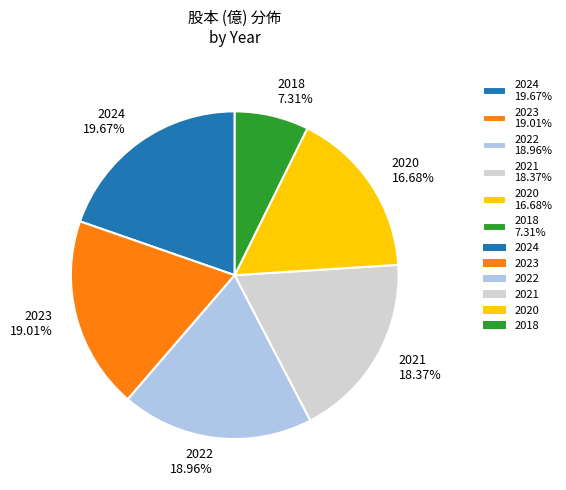

To the nearest percent, what percentage of the pie is 2022?

19%